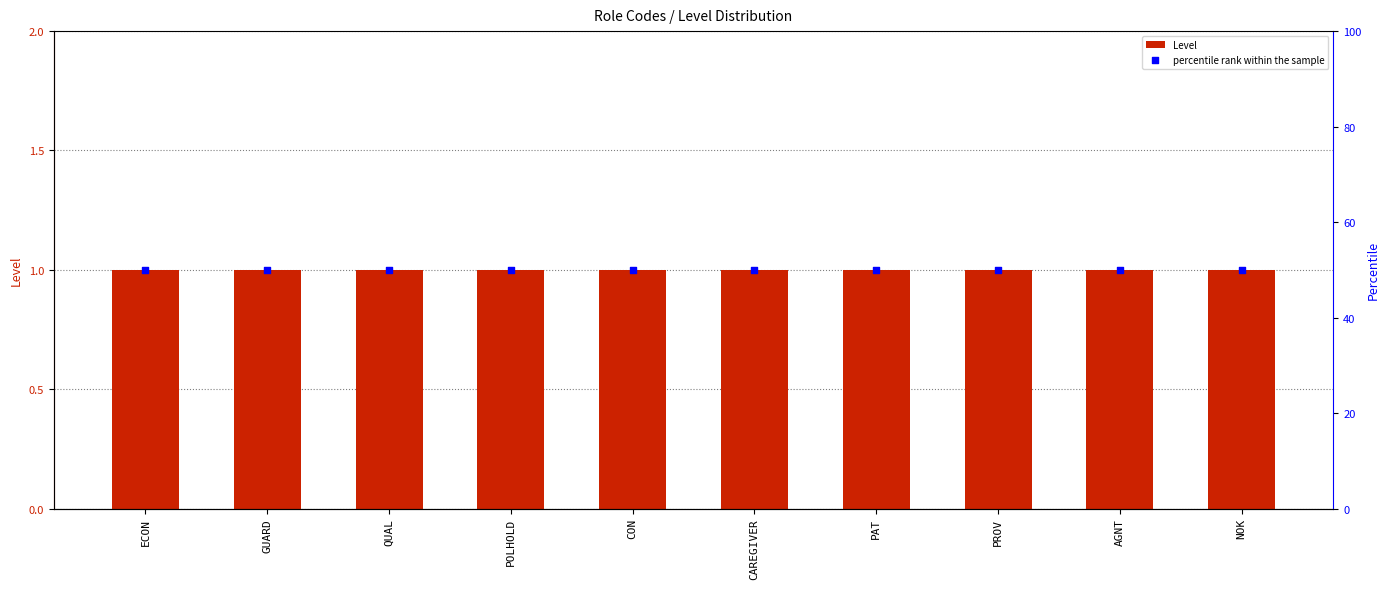

Which series has the widest spread of Y values?

Level